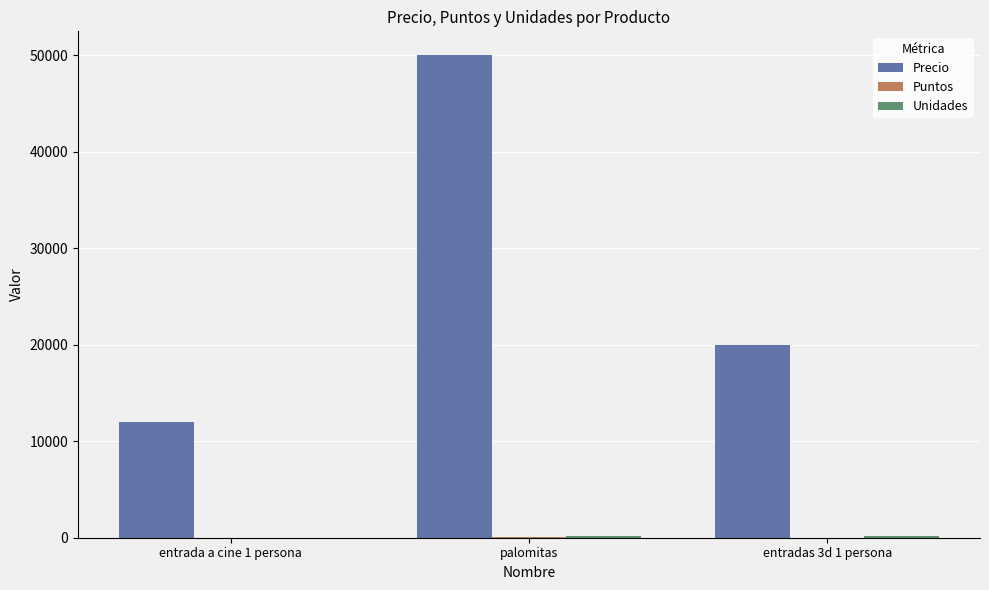

Between palomitas and entradas 3d 1 persona, which series saw the biggest shift?

Precio